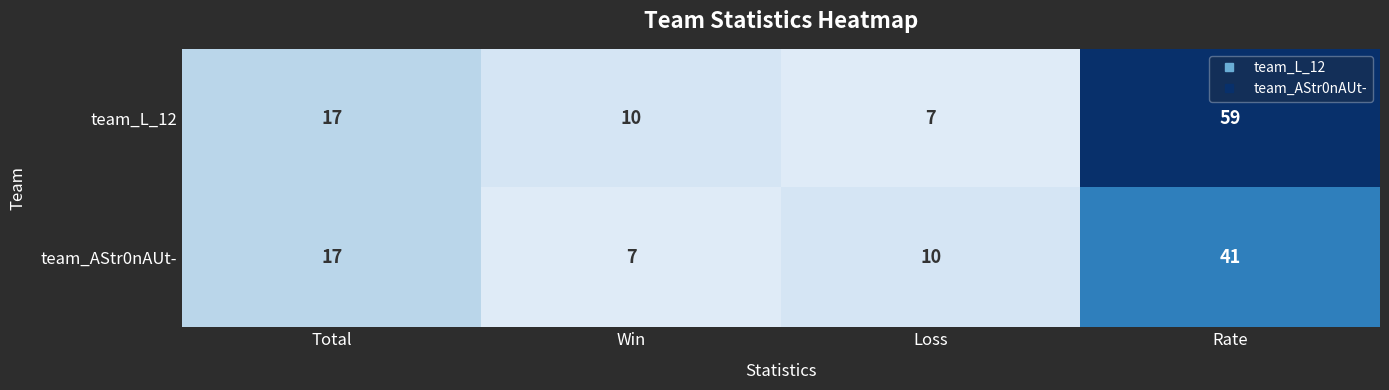

What is the greatest value displayed?

59